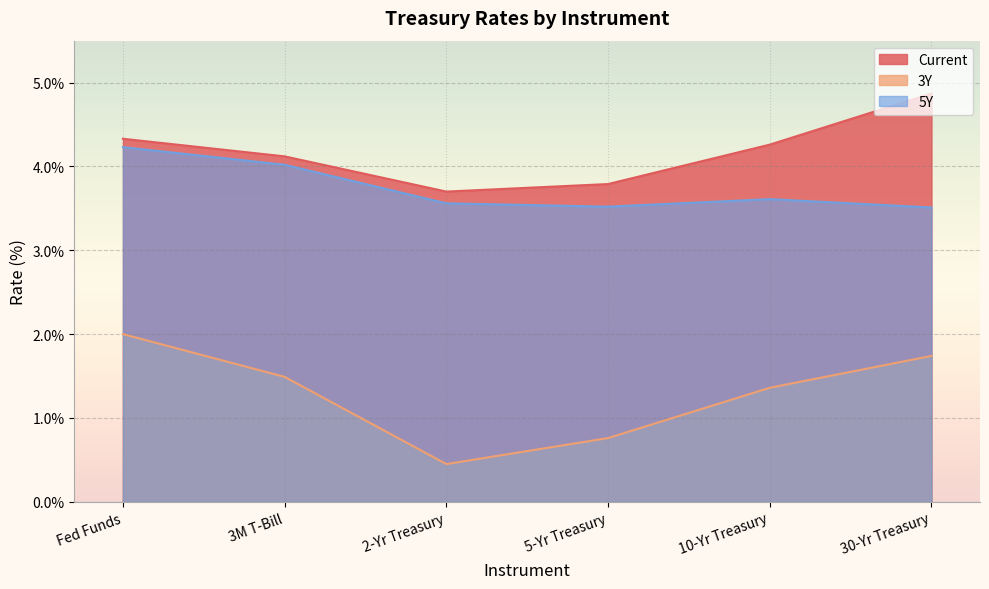

At 10-Yr Treasury, list the series in order from largest to smallest.

Current, 5Y, 3Y